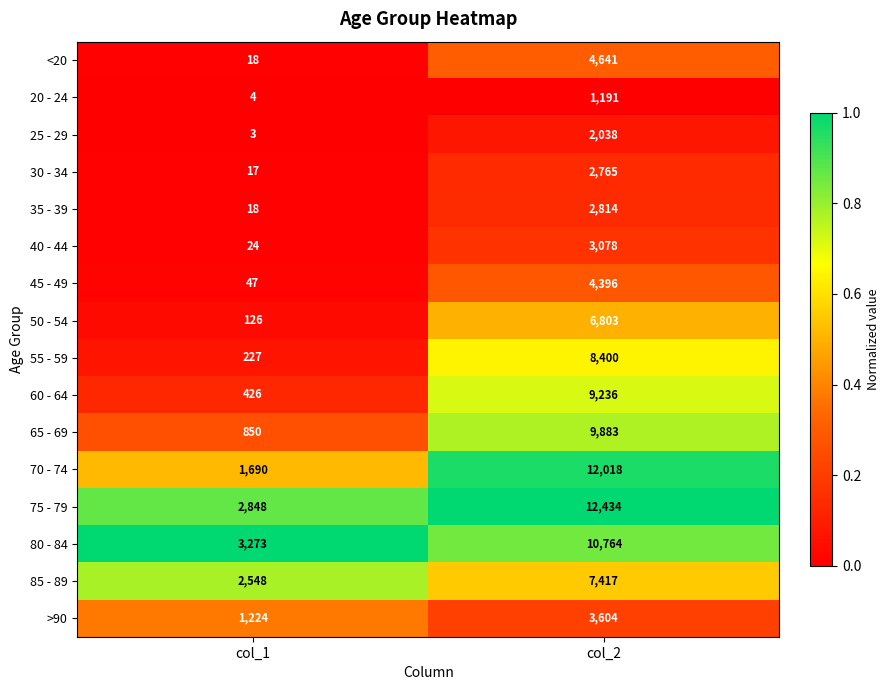

What is the spread (max minus min) of values at col_2?

11243